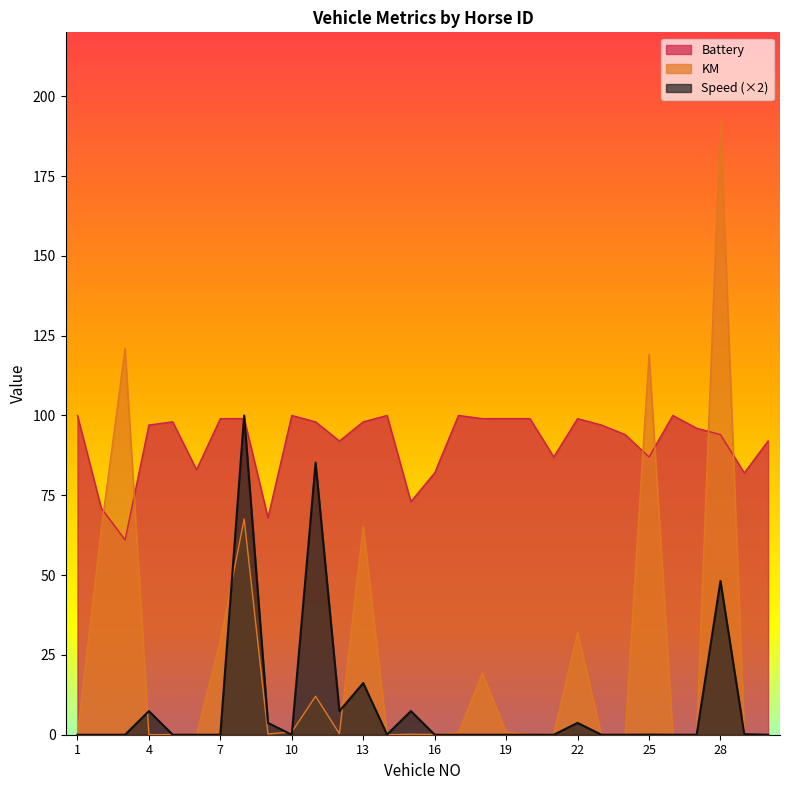

After their last crossing, which series has the higher values: KM or Battery?

Battery